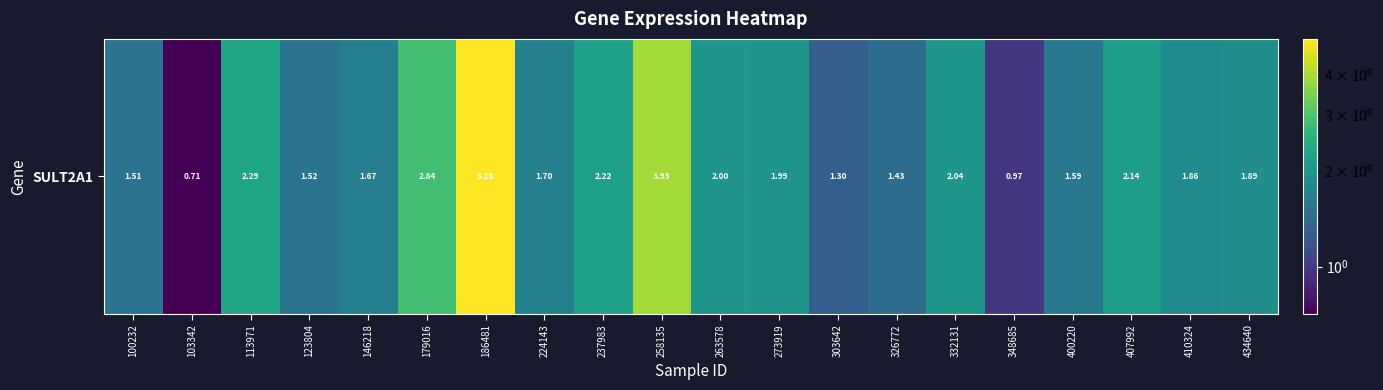

What is the difference between the second highest and second lowest values?

3.0